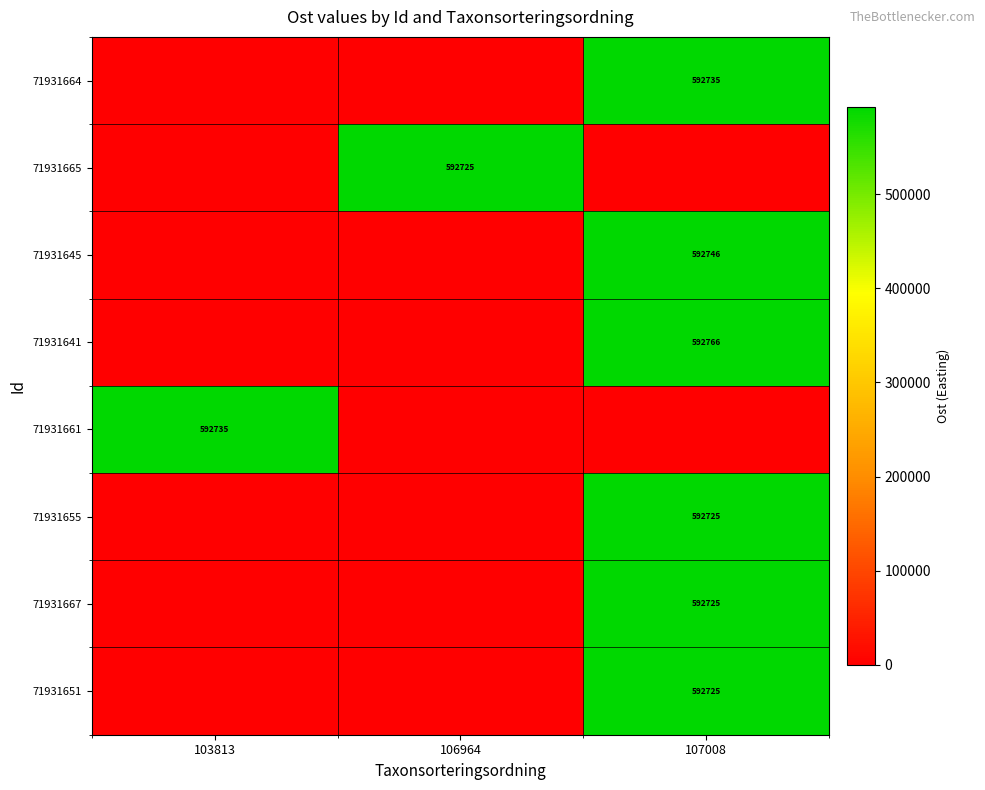

Between 107008 and 106964, which is larger?

107008